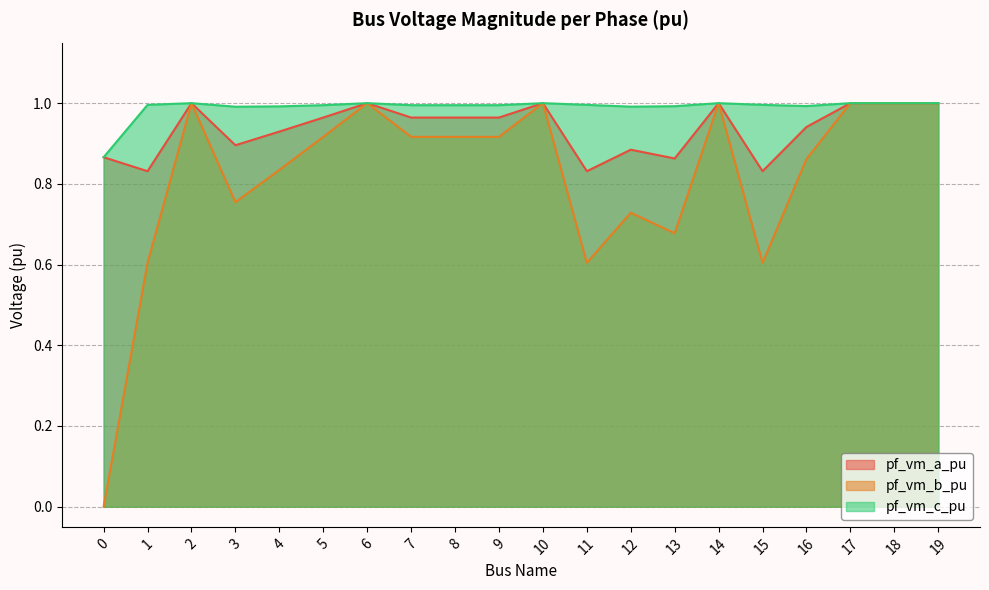

Which series has the largest range (max minus min)?

pf_vm_b_pu